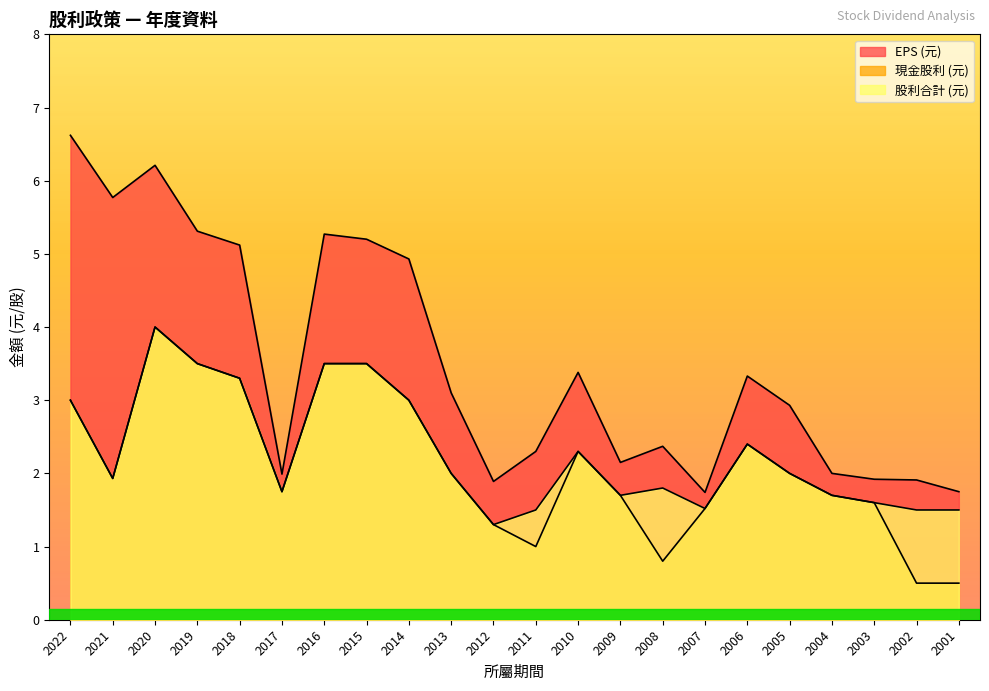

In 股利合計 (元), how many points are higher than both neighbors (excluding endpoints)?

4